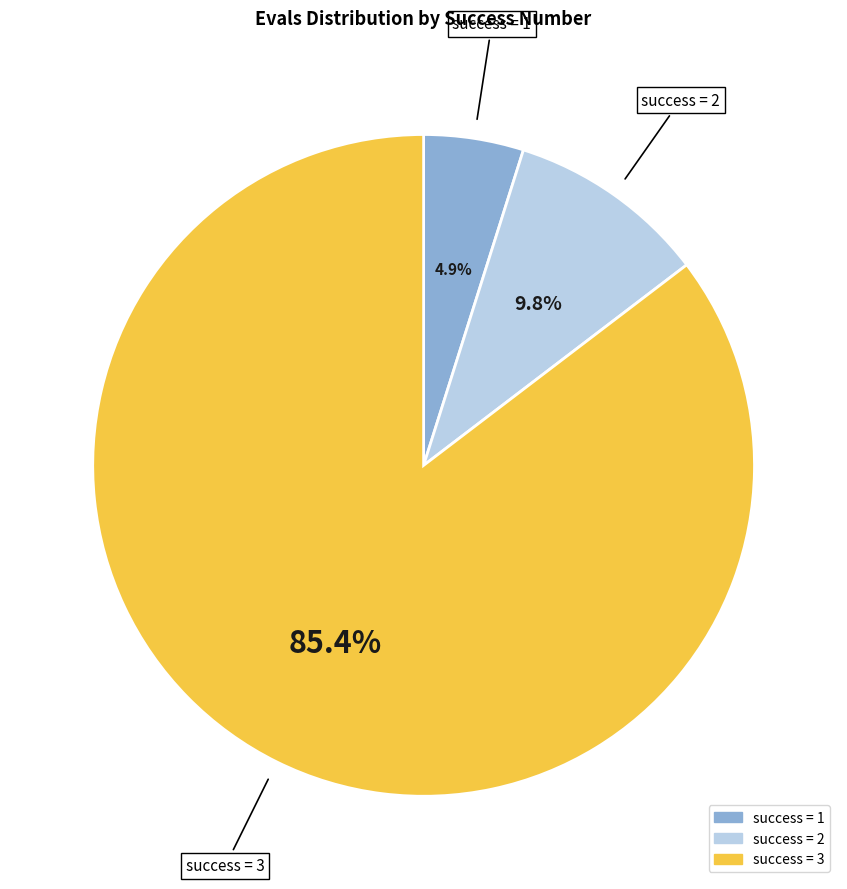

Is there any slice that represents more than half of the pie?

Yes